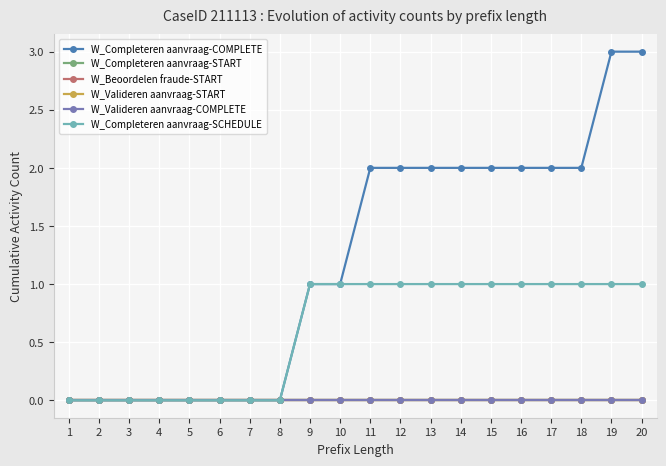

Which series changed the most between 6 and 15?

W_Completeren aanvraag-COMPLETE